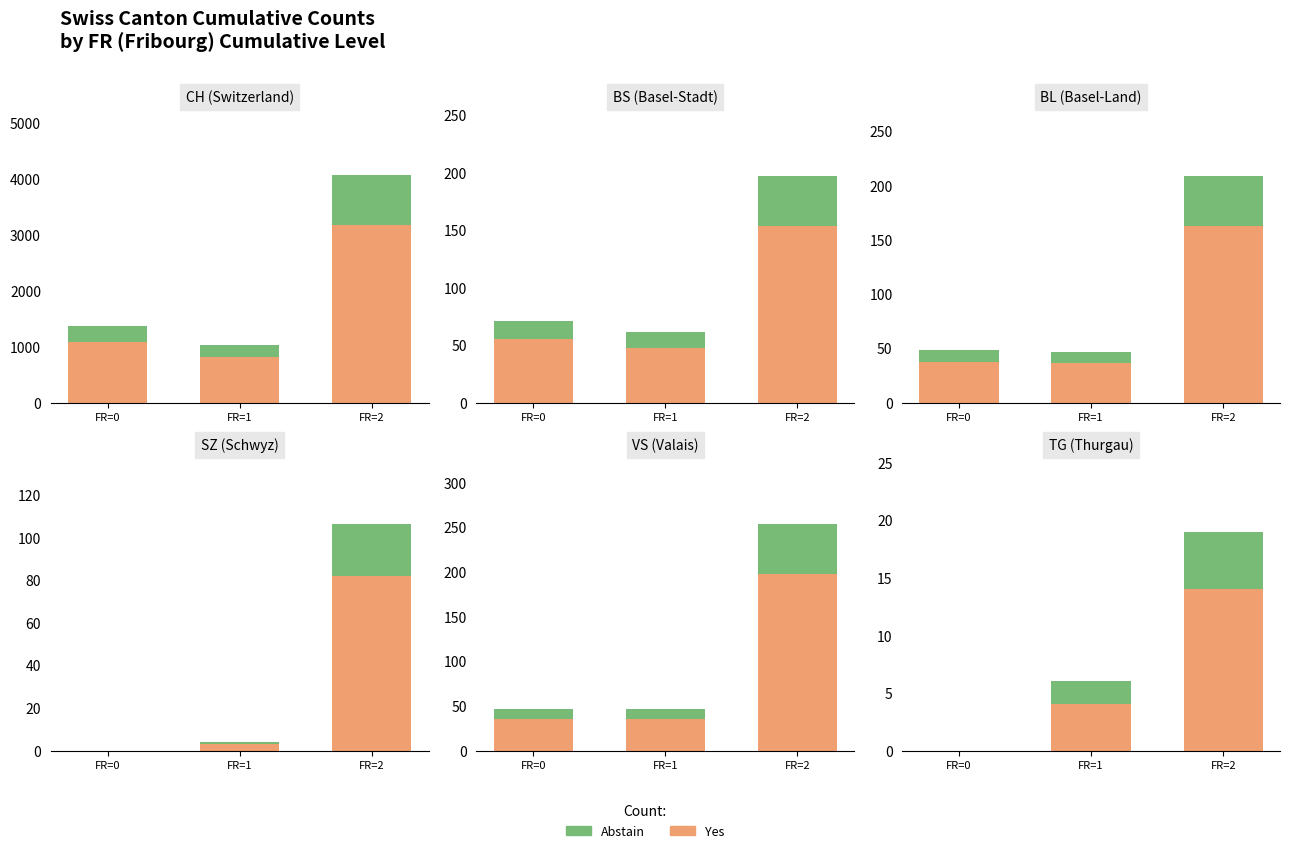

How many Yes values are between 0 and 14?

3